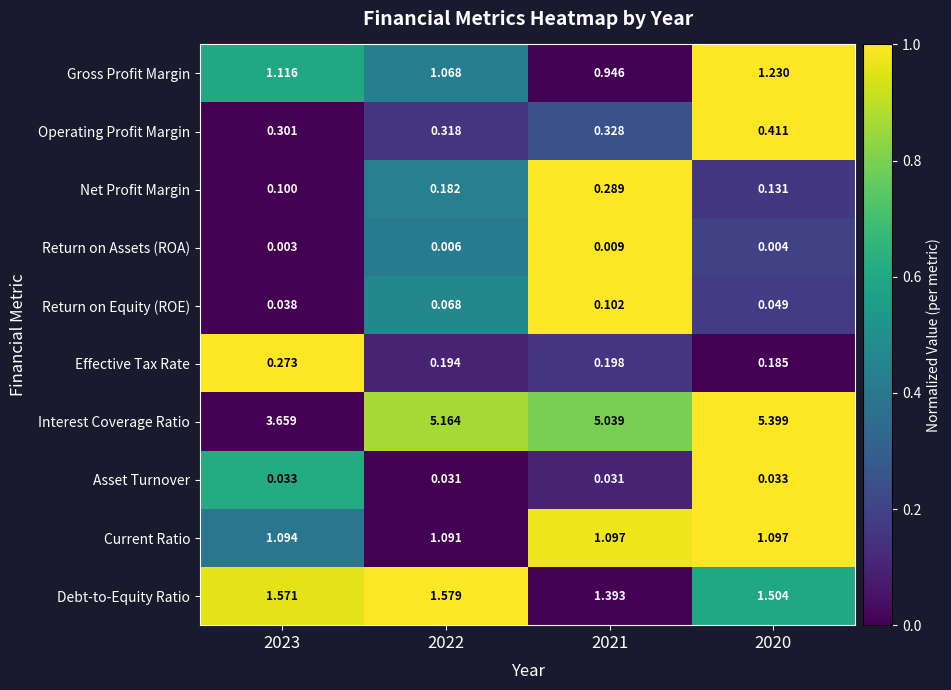

Which series has the largest range (max minus min)?

Interest Coverage Ratio